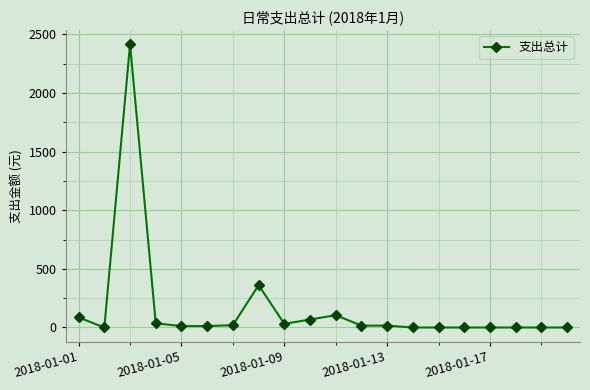

What is the average value?

159